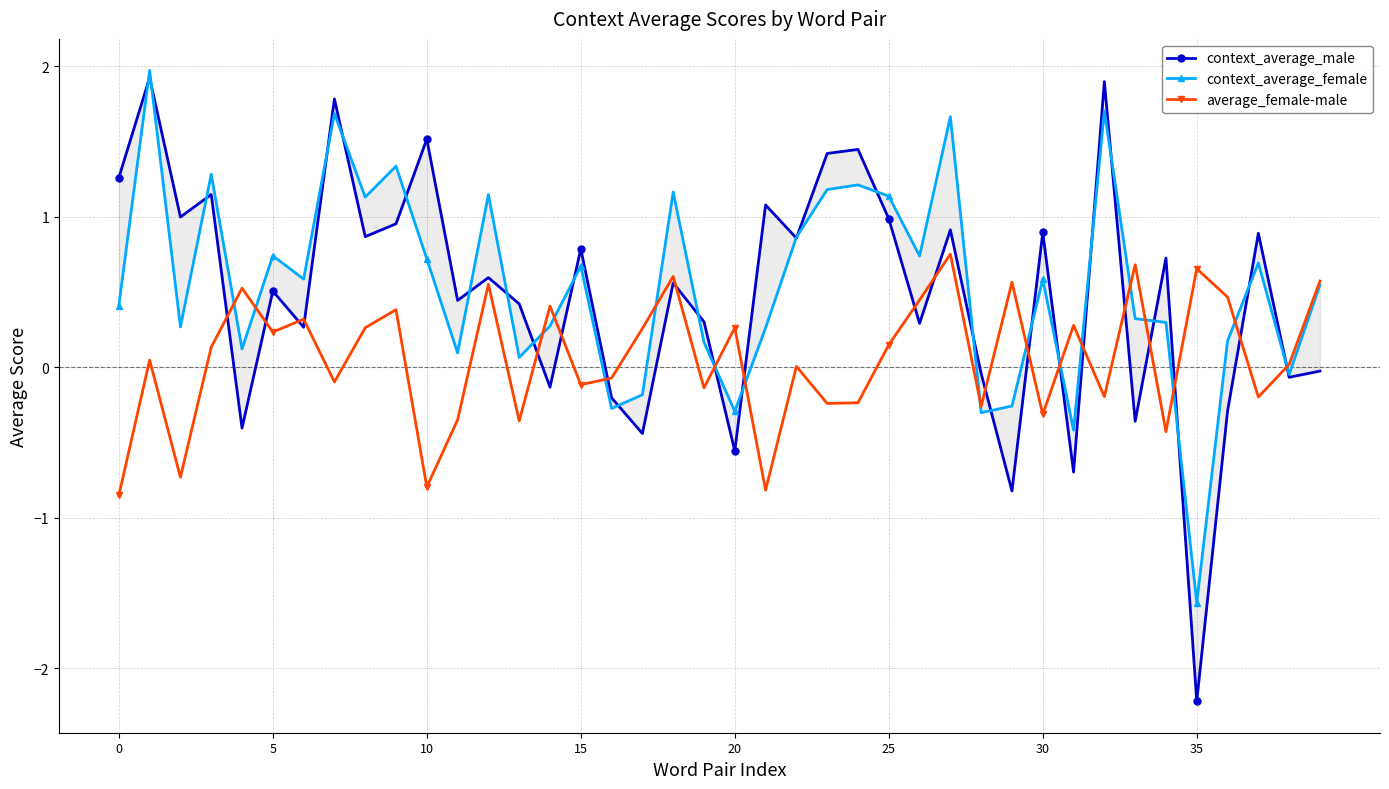

At 8, list the series in order from smallest to largest.

average_female-male, context_average_male, context_average_female